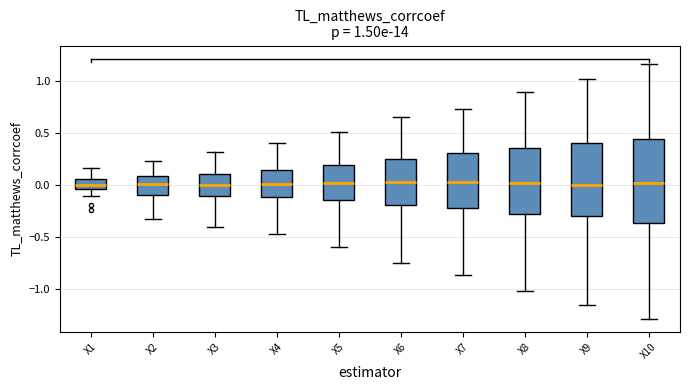

Which box is the tallest, from its lower edge to its upper edge?

X10